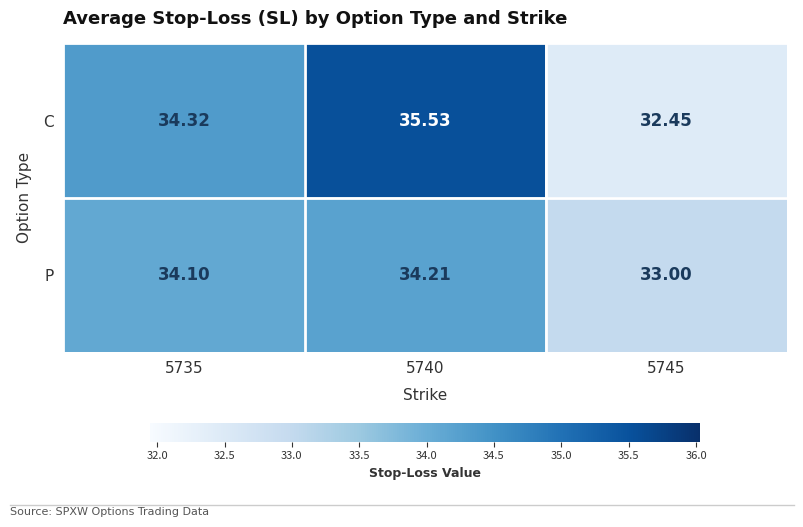

Which series changed the most between 5740 and 5745?

C